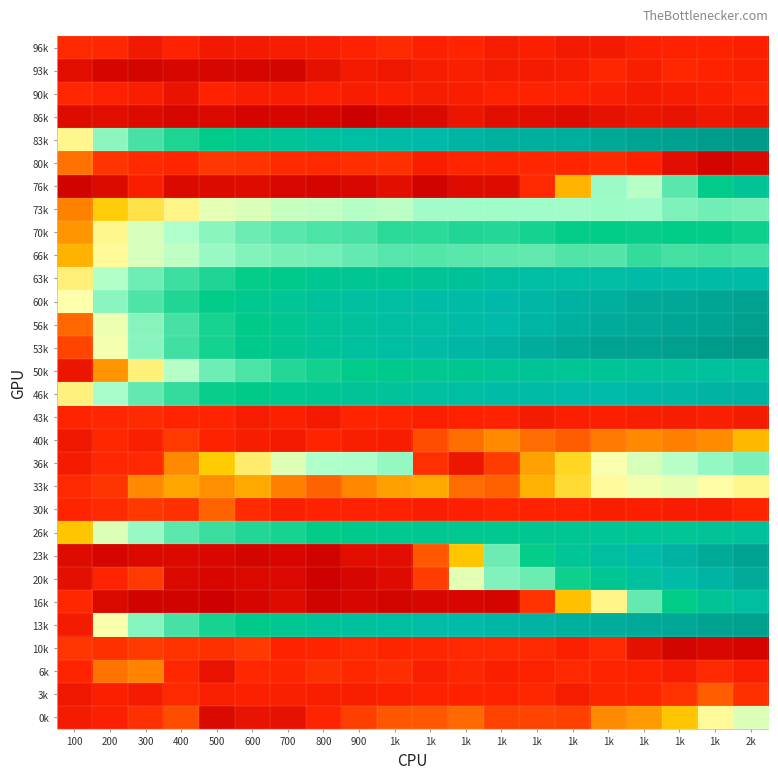

Reading right to left, what are all the values shown in this chart?

96k: 2k=1.6	1k=1.6	1k=1.6	1k=1.6	1k=1.5	1k=1.5	1k=1.6	1k=1.5	1k=1.6	1k=1.6	1k=1.7	900=1.6	800=1.5	700=1.5	600=1.5	500=1.5	400=1.6	300=1.5	200=1.7	100=1.7
93k: 2k=1.6	1k=1.6	1k=1.7	1k=1.6	1k=1.7	1k=1.5	1k=1.5	1k=1.5	1k=1.6	1k=1.5	1k=1.4	900=1.5	800=1.3	700=1.1	600=1.1	500=1.1	400=1.2	300=1.1	200=1.1	100=1.3
90k: 2k=1.6	1k=1.6	1k=1.5	1k=1.5	1k=1.6	1k=1.6	1k=1.6	1k=1.6	1k=1.6	1k=1.5	1k=1.6	900=1.5	800=1.6	700=1.5	600=1.6	500=1.6	400=1.4	300=1.6	200=1.6	100=1.7
86k: 2k=1.4	1k=1.4	1k=1.3	1k=1.4	1k=1.3	1k=1.2	1k=1.3	1k=1.3	1k=1.4	1k=1.2	1k=1.1	900=1.0	800=1.1	700=1.1	600=1.1	500=1.2	400=1.1	300=1.2	200=1.3	100=1.2
83k: 2k=6.8	1k=6.8	1k=6.7	1k=6.7	1k=6.6	1k=6.5	1k=6.5	1k=6.5	1k=6.4	1k=6.3	1k=6.2	900=6.1	800=6.0	700=5.8	600=5.7	500=5.4	400=5.2	300=5.0	200=4.6	100=3.9
80k: 2k=1.2	1k=1.1	1k=1.3	1k=1.6	1k=1.7	1k=1.6	1k=1.7	1k=1.6	1k=1.6	1k=1.5	1k=1.8	900=1.8	800=1.7	700=1.7	600=1.8	500=1.9	400=1.7	300=1.7	200=1.8	100=2.6
76k: 2k=5.8	1k=5.4	1k=4.9	1k=4.3	1k=4.5	1k=3.3	1k=1.7	1k=1.2	1k=1.2	1k=1.1	1k=1.3	900=1.2	800=1.1	700=1.2	600=1.2	500=1.2	400=1.2	300=1.6	200=1.2	100=1.1
73k: 2k=4.7	1k=4.7	1k=4.7	1k=4.5	1k=4.5	1k=4.5	1k=4.5	1k=4.5	1k=4.5	1k=4.5	1k=4.3	900=4.4	800=4.3	700=4.3	600=4.2	500=4.1	400=3.9	300=3.7	200=3.5	100=2.8
70k: 2k=5.3	1k=5.4	1k=5.4	1k=5.4	1k=5.4	1k=5.4	1k=5.3	1k=5.2	1k=5.2	1k=5.2	1k=5.2	900=5.0	800=5.0	700=4.9	600=4.8	500=4.6	400=4.4	300=4.2	200=3.9	100=3.0
66k: 2k=5.0	1k=5.0	1k=5.0	1k=5.1	1k=4.9	1k=4.9	1k=4.8	1k=4.9	1k=4.9	1k=4.9	1k=4.9	900=4.8	800=4.7	700=4.7	600=4.6	500=4.5	400=4.3	300=4.2	200=3.9	100=3.2
63k: 2k=6.2	1k=6.2	1k=6.2	1k=6.2	1k=6.2	1k=6.1	1k=6.1	1k=6.1	1k=5.9	1k=5.8	1k=5.7	900=5.7	800=5.7	700=5.5	600=5.4	500=5.2	400=5.1	300=4.8	200=4.4	100=3.8
60k: 2k=6.7	1k=6.7	1k=6.6	1k=6.6	1k=6.5	1k=6.4	1k=6.4	1k=6.3	1k=6.2	1k=6.2	1k=6.1	900=6.0	800=5.9	700=5.8	600=5.6	500=5.5	400=5.2	300=5.0	200=4.6	100=4.0
56k: 2k=6.7	1k=6.7	1k=6.6	1k=6.6	1k=6.6	1k=6.5	1k=6.4	1k=6.3	1k=6.2	1k=6.1	1k=6.1	900=6.0	800=5.8	700=5.7	600=5.5	500=5.3	400=5.0	300=4.6	200=4.0	100=2.5
53k: 2k=6.9	1k=6.8	1k=6.8	1k=6.7	1k=6.7	1k=6.6	1k=6.5	1k=6.4	1k=6.3	1k=6.2	1k=6.1	900=6.0	800=5.8	700=5.7	600=5.5	500=5.3	400=5.0	300=4.6	200=4.0	100=2.1
50k: 2k=5.9	1k=6.0	1k=5.9	1k=5.9	1k=5.8	1k=5.7	1k=5.8	1k=5.8	1k=5.6	1k=5.6	1k=5.5	900=5.4	800=5.3	700=5.2	600=5.0	500=4.8	400=4.4	300=3.8	200=2.9	100=1.4
46k: 2k=6.4	1k=6.4	1k=6.4	1k=6.3	1k=6.3	1k=6.3	1k=6.2	1k=6.2	1k=6.1	1k=6.0	1k=5.9	900=5.8	800=5.7	700=5.6	600=5.5	500=5.4	400=5.1	300=4.8	200=4.4	100=3.8
43k: 2k=1.5	1k=1.6	1k=1.5	1k=1.6	1k=1.6	1k=1.6	1k=1.5	1k=1.6	1k=1.6	1k=1.6	1k=1.6	900=1.6	800=1.5	700=1.6	600=1.5	500=1.6	400=1.6	300=1.7	200=1.7	100=1.6
40k: 2k=3.3	1k=2.9	1k=2.7	1k=2.8	1k=2.7	1k=2.3	1k=2.6	1k=2.8	1k=2.6	1k=2.2	1k=1.5	900=1.5	800=1.6	700=1.5	600=1.5	500=1.6	400=1.9	300=1.6	200=1.7	100=1.4
36k: 2k=4.7	1k=4.5	1k=4.3	1k=4.2	1k=4.0	1k=3.6	1k=3.1	1k=1.9	1k=1.4	1k=1.8	1k=4.5	900=4.4	800=4.4	700=4.1	600=3.8	500=3.5	400=2.8	300=1.7	200=1.7	100=1.5
33k: 2k=3.9	1k=3.9	1k=4.1	1k=4.0	1k=3.9	1k=3.6	1k=3.2	1k=2.4	1k=2.5	1k=3.1	1k=3.0	900=2.8	800=2.4	700=2.7	600=3.1	500=2.9	400=3.1	300=2.8	200=1.9	100=1.7
30k: 2k=1.6	1k=1.5	1k=1.5	1k=1.6	1k=1.5	1k=1.6	1k=1.6	1k=1.6	1k=1.6	1k=1.6	1k=1.6	900=1.6	800=1.6	700=1.6	600=1.7	500=2.4	400=1.8	300=1.9	200=1.7	100=1.6
26k: 2k=5.9	1k=5.9	1k=5.8	1k=5.7	1k=5.7	1k=5.7	1k=5.7	1k=5.6	1k=5.6	1k=5.6	1k=5.6	900=5.5	800=5.4	700=5.3	600=5.2	500=5.1	400=4.9	300=4.5	200=4.1	100=3.4
23k: 2k=6.7	1k=6.6	1k=6.4	1k=6.3	1k=6.0	1k=5.8	1k=5.4	1k=4.8	1k=3.4	1k=2.3	1k=1.3	900=1.3	800=1.1	700=1.2	600=1.1	500=1.2	400=1.2	300=1.2	200=1.1	100=1.2
20k: 2k=6.6	1k=6.4	1k=6.2	1k=6.0	1k=5.7	1k=5.3	1k=4.8	1k=4.7	1k=4.1	1k=2.0	1k=1.2	900=1.2	800=1.1	700=1.2	600=1.2	500=1.2	400=1.2	300=1.9	200=1.6	100=1.3
16k: 2k=6.1	1k=5.8	1k=5.4	1k=4.8	1k=3.8	1k=3.4	1k=1.8	1k=1.1	1k=1.2	1k=1.2	1k=1.1	900=1.1	800=1.1	700=1.2	600=1.1	500=1.1	400=1.1	300=1.1	200=1.2	100=1.7
13k: 2k=6.7	1k=6.7	1k=6.6	1k=6.6	1k=6.5	1k=6.5	1k=6.4	1k=6.4	1k=6.3	1k=6.2	1k=6.1	900=6.0	800=5.9	700=5.7	600=5.5	500=5.3	400=5.0	300=4.6	200=4.0	100=1.5
10k: 2k=1.1	1k=1.2	1k=1.1	1k=1.3	1k=1.7	1k=1.6	1k=1.7	1k=1.7	1k=1.7	1k=1.7	1k=1.6	900=1.7	800=1.6	700=1.6	600=1.9	500=1.8	400=1.8	300=1.9	200=1.8	100=1.9
6k: 2k=1.6	1k=1.7	1k=1.5	1k=1.6	1k=1.6	1k=1.7	1k=1.6	1k=1.6	1k=1.7	1k=1.6	1k=1.8	900=1.7	800=1.8	700=1.6	600=1.7	500=1.3	400=1.7	300=2.8	200=2.6	100=1.6
3k: 2k=1.8	1k=2.4	1k=1.8	1k=1.6	1k=1.6	1k=1.5	1k=1.7	1k=1.6	1k=1.6	1k=1.6	1k=1.6	900=1.6	800=1.5	700=1.6	600=1.6	500=1.6	400=1.7	300=1.5	200=1.6	100=1.4
0k: 2k=4.1	1k=3.9	1k=3.4	1k=3.0	1k=2.8	1k=2.0	1k=2.0	1k=2.0	1k=2.5	1k=2.3	1k=2.3	900=2.0	800=1.6	700=1.3	600=1.4	500=1.2	400=2.2	300=1.8	200=1.6	100=1.5